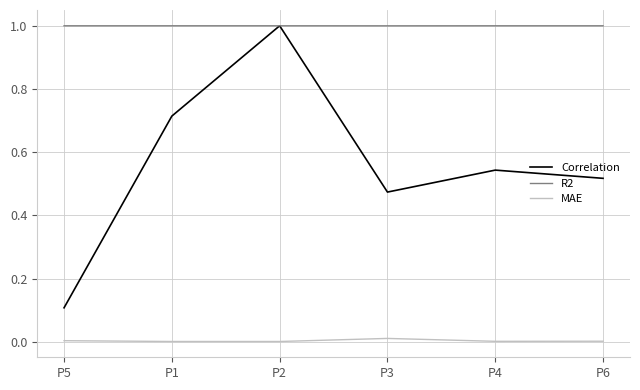

True or false: MAE and Correlation intersect in this chart.

False